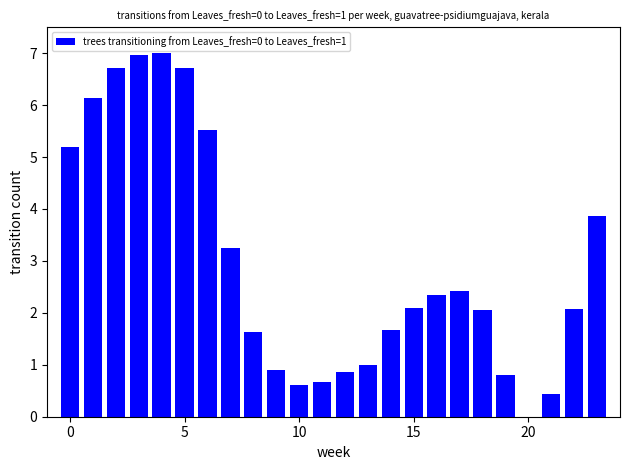

What is the sum of all values?

70.9